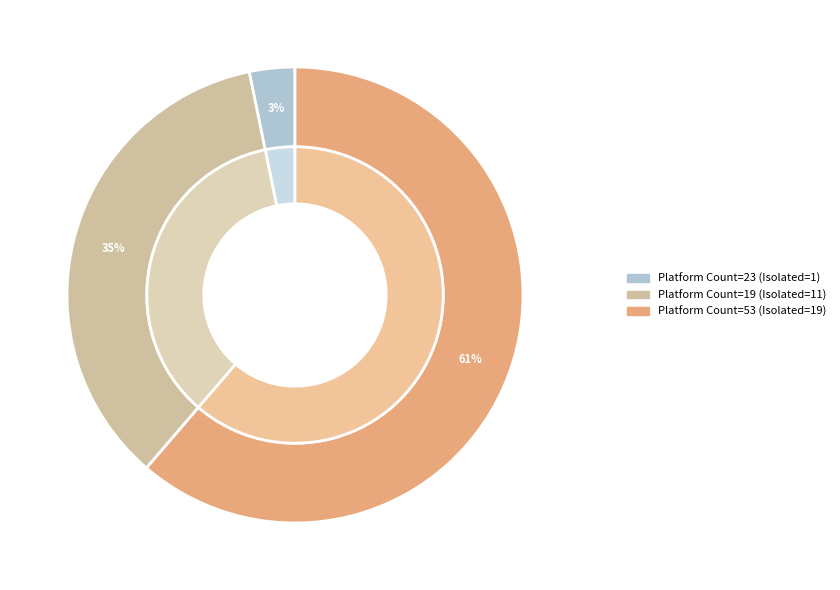

How many slices are in this pie chart?

3